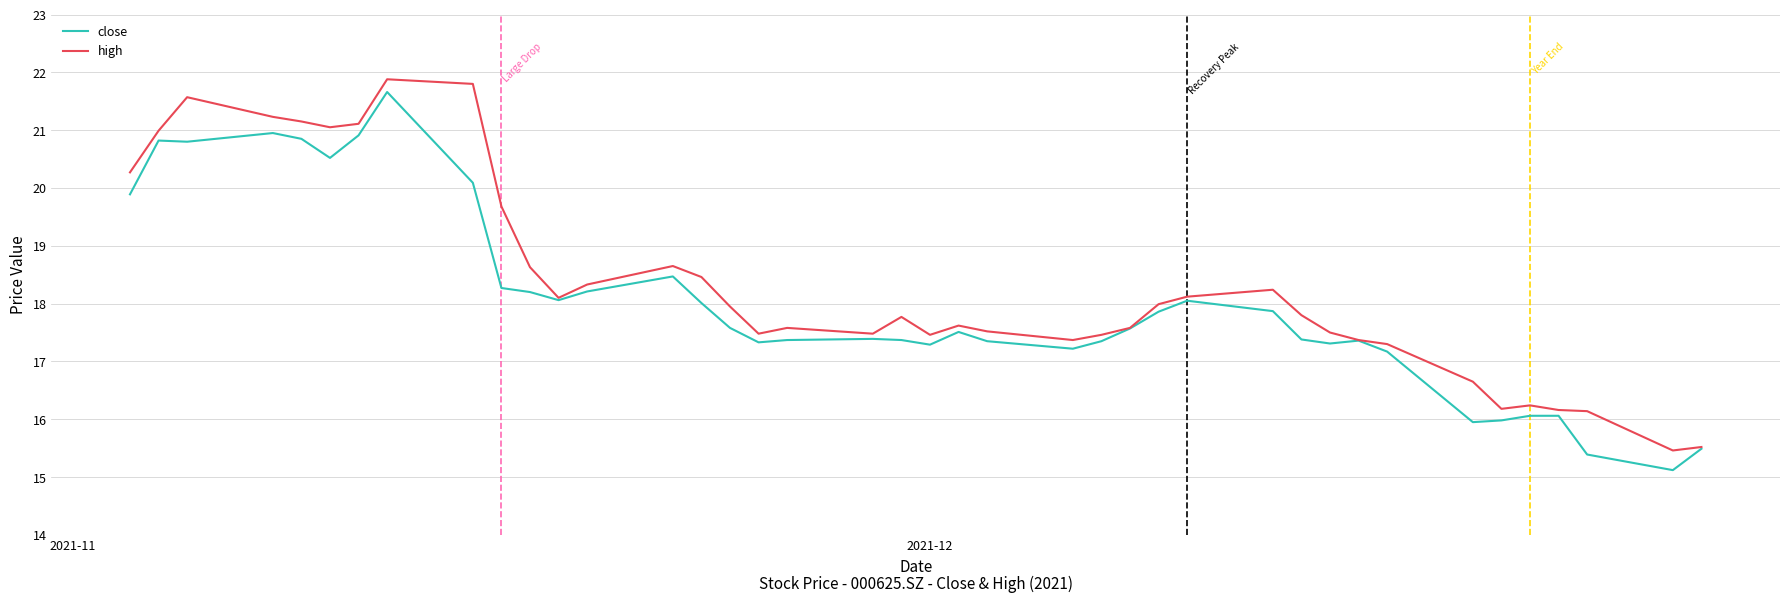

What is the greatest value displayed?

21.9